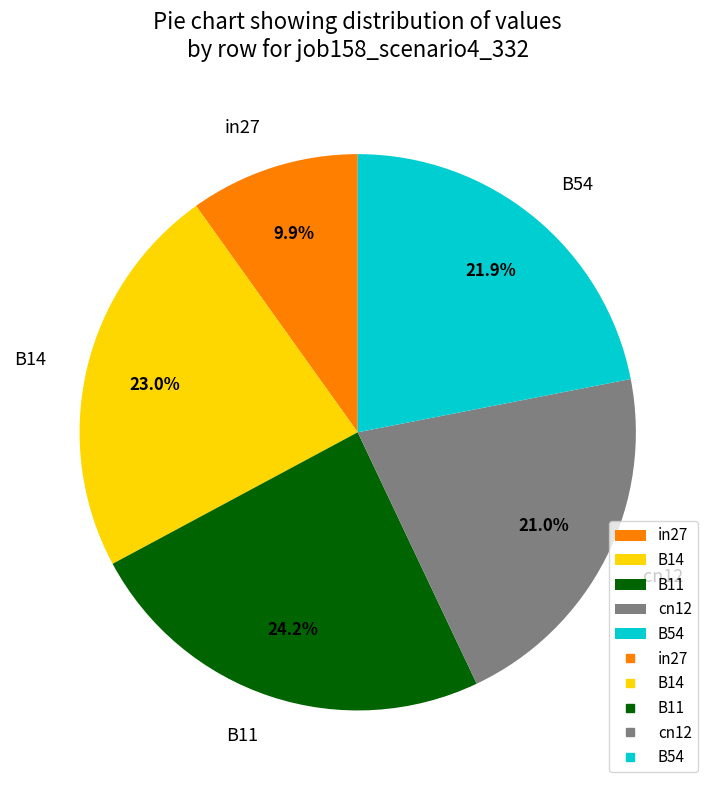

Between B14 and B11, which is larger?

B11